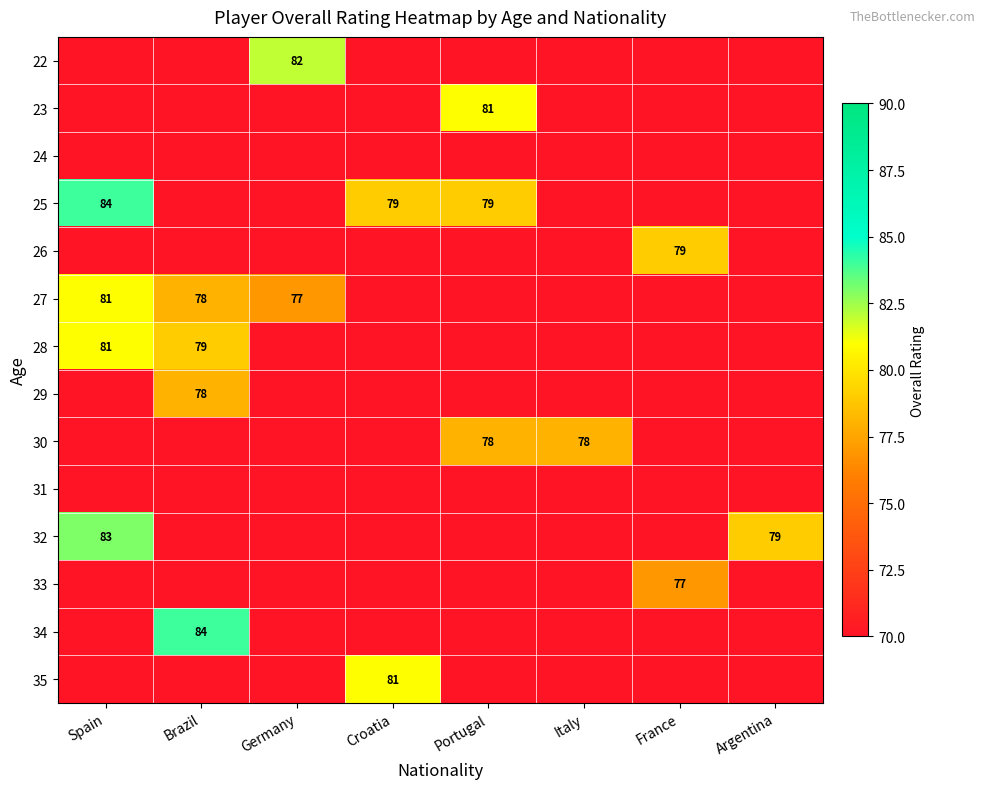

The value of 25 at Portugal is 79. True or false?

True